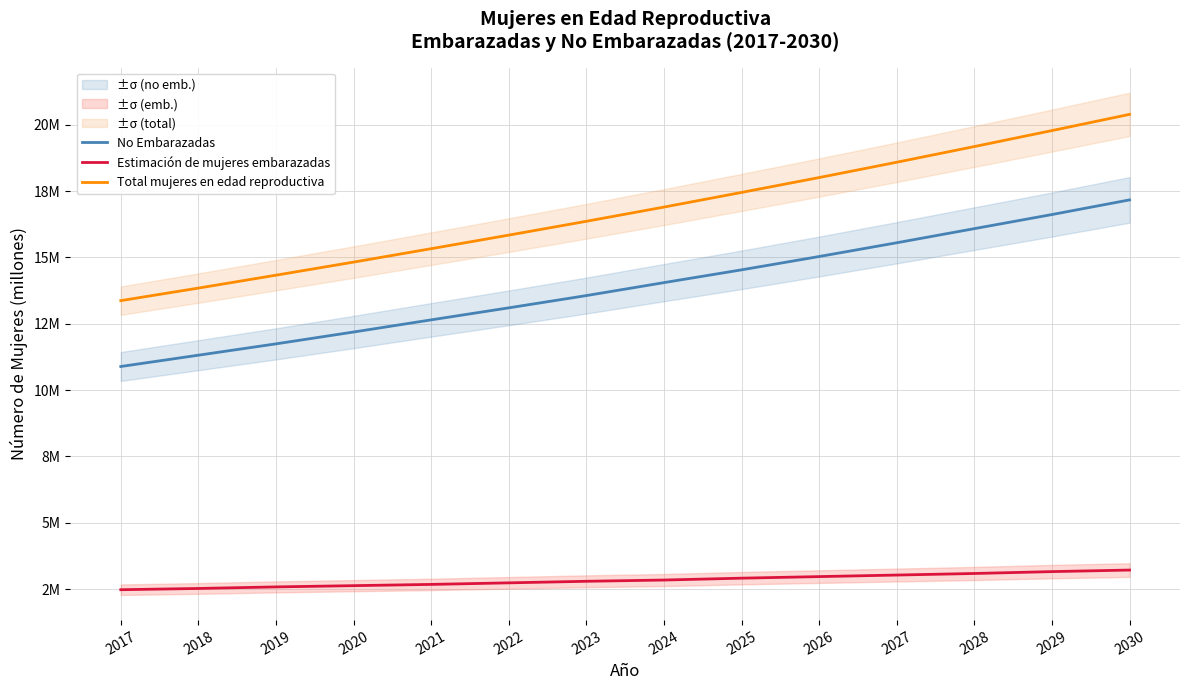

True or false: No Embarazadas has more than 1 interior local peaks.

False